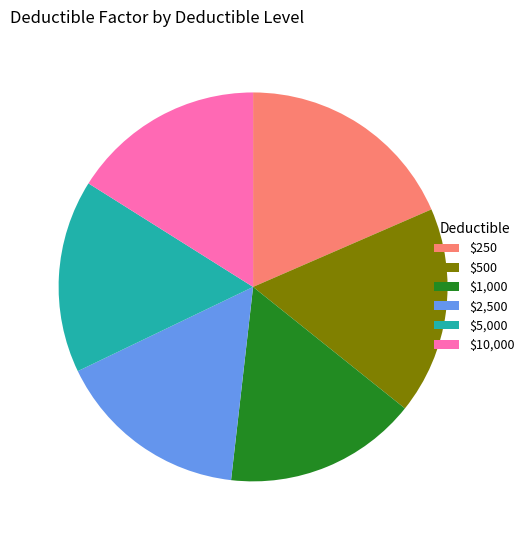

True or false: $10,000 accounts for 29% of the total.

False